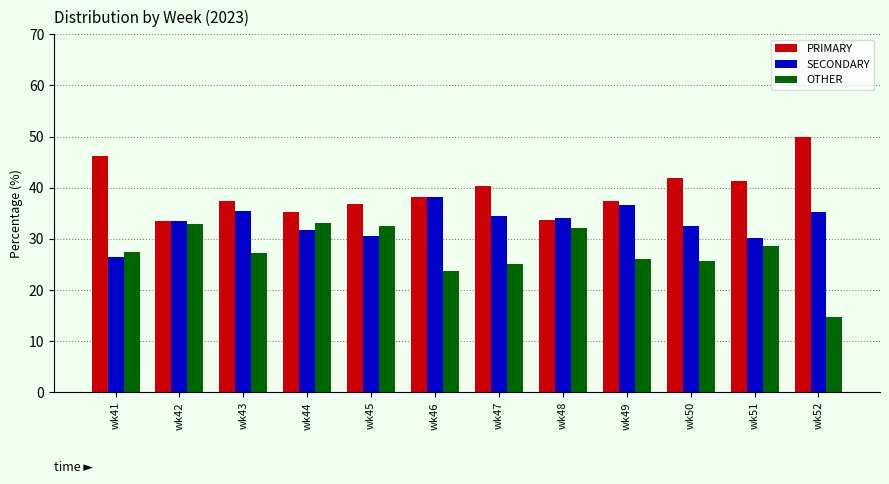

Is it true that SECONDARY equals 12.4 at wk52?

False